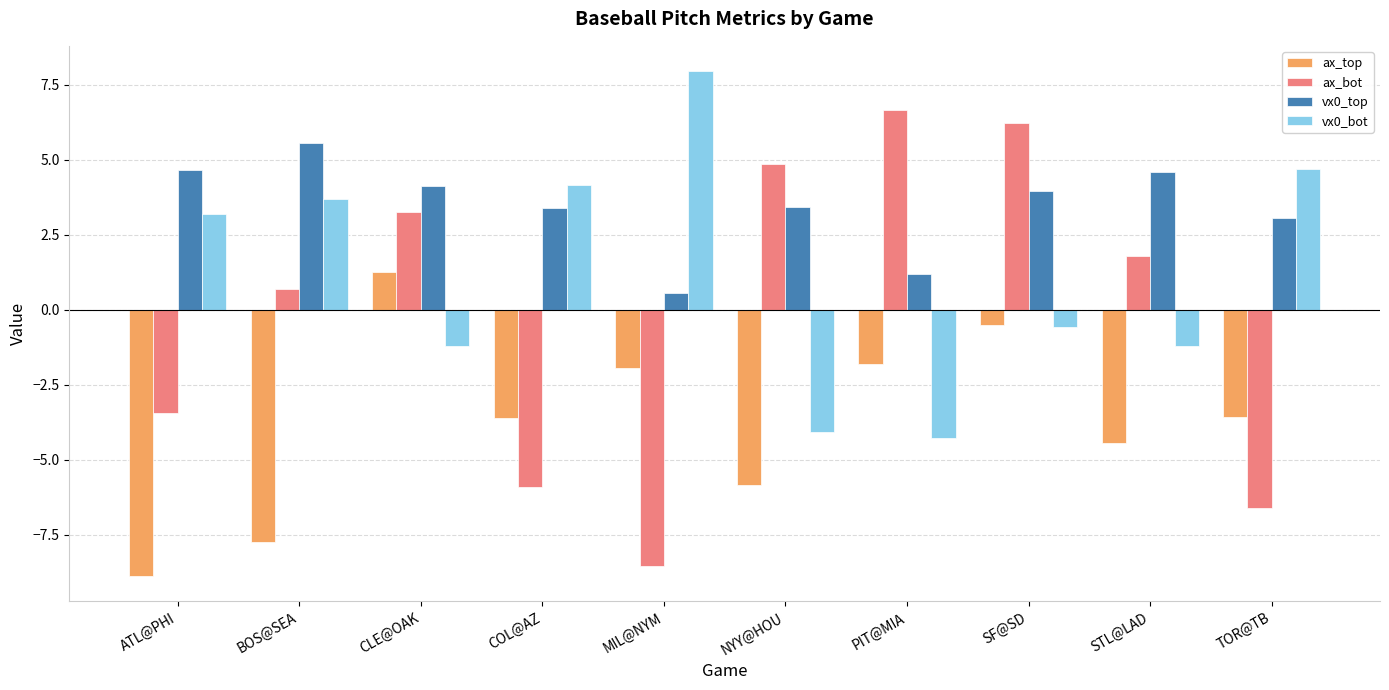

What is the difference between the highest and lowest values at ATL@PHI?

13.5